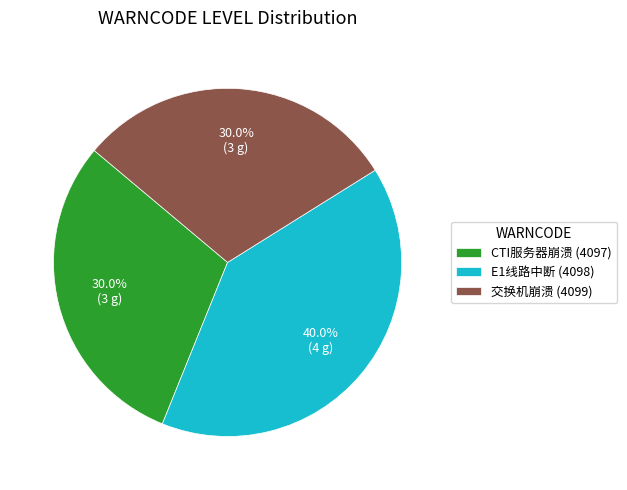

Which slice is the largest?

E1线路中断 (4098)